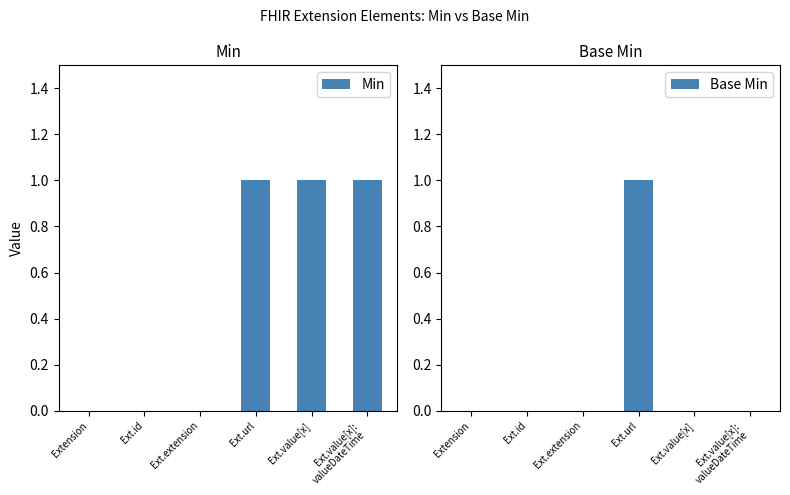

Reading left to right, transcribe all the data shown in this chart.

Min: 0	0	0	1	1	1
Base Min: 0	0	0	1	0	0